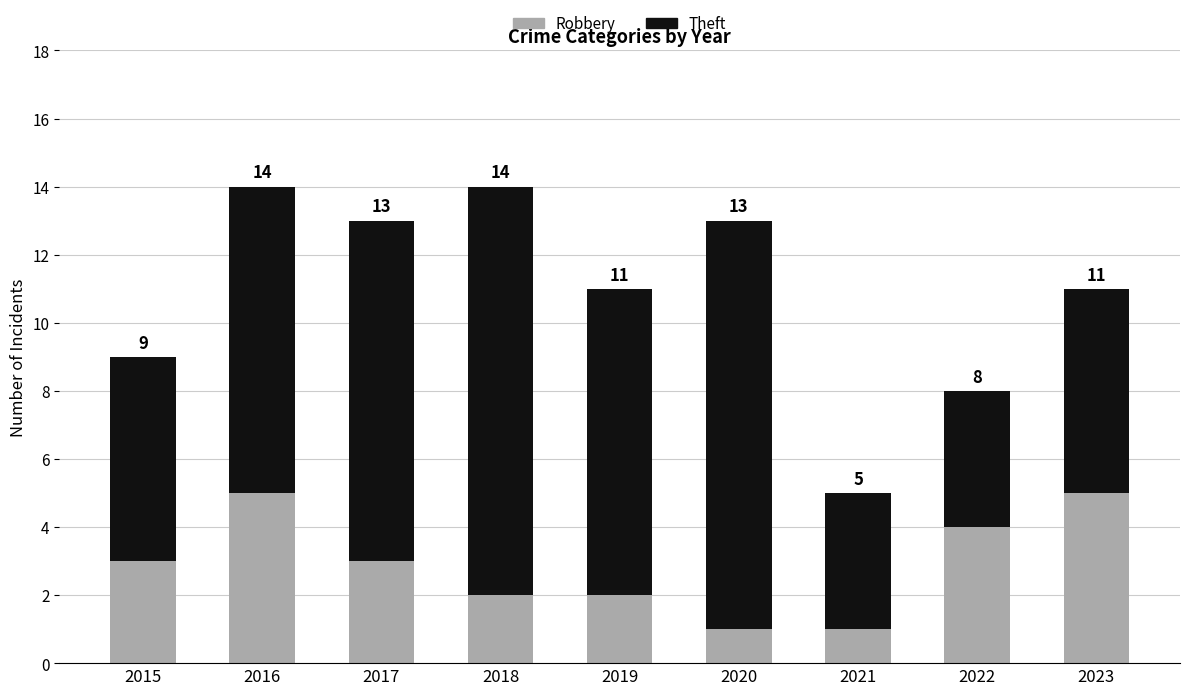

How many bars are there in total?

9